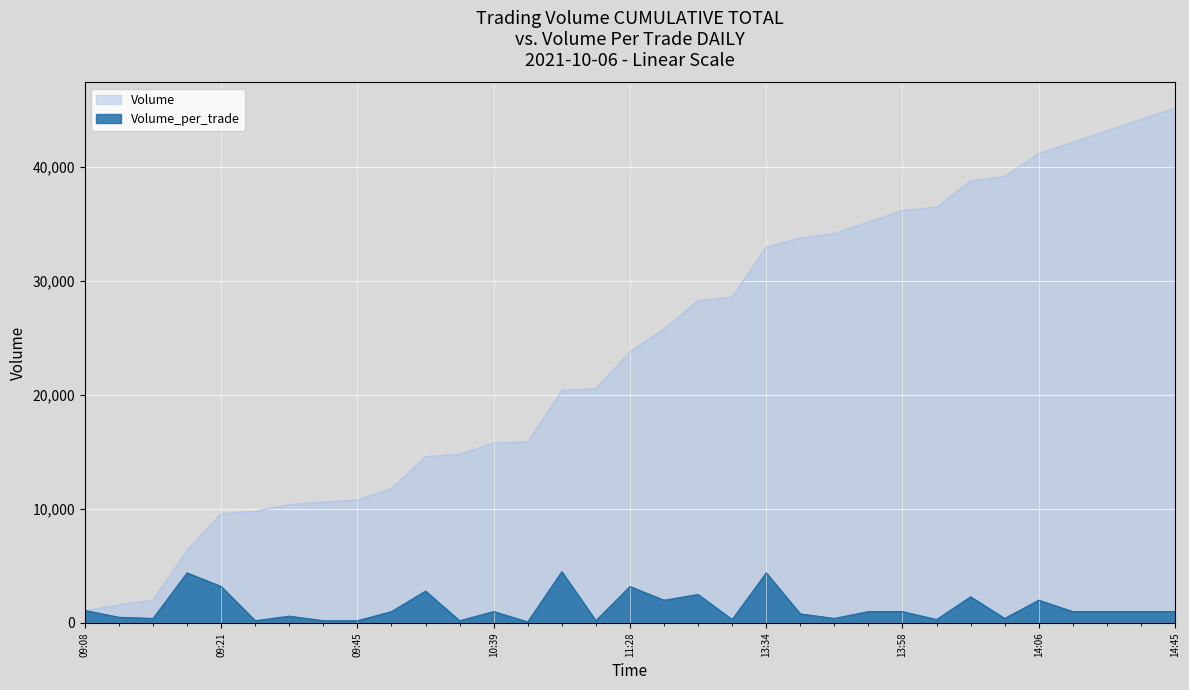

Between 2021-10-06 09:38:04 and 2021-10-06 13:29:58, which is larger?

2021-10-06 09:38:04